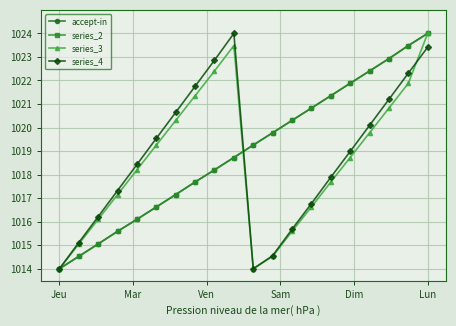

At how many categories does at least one series exceed 1021?

9